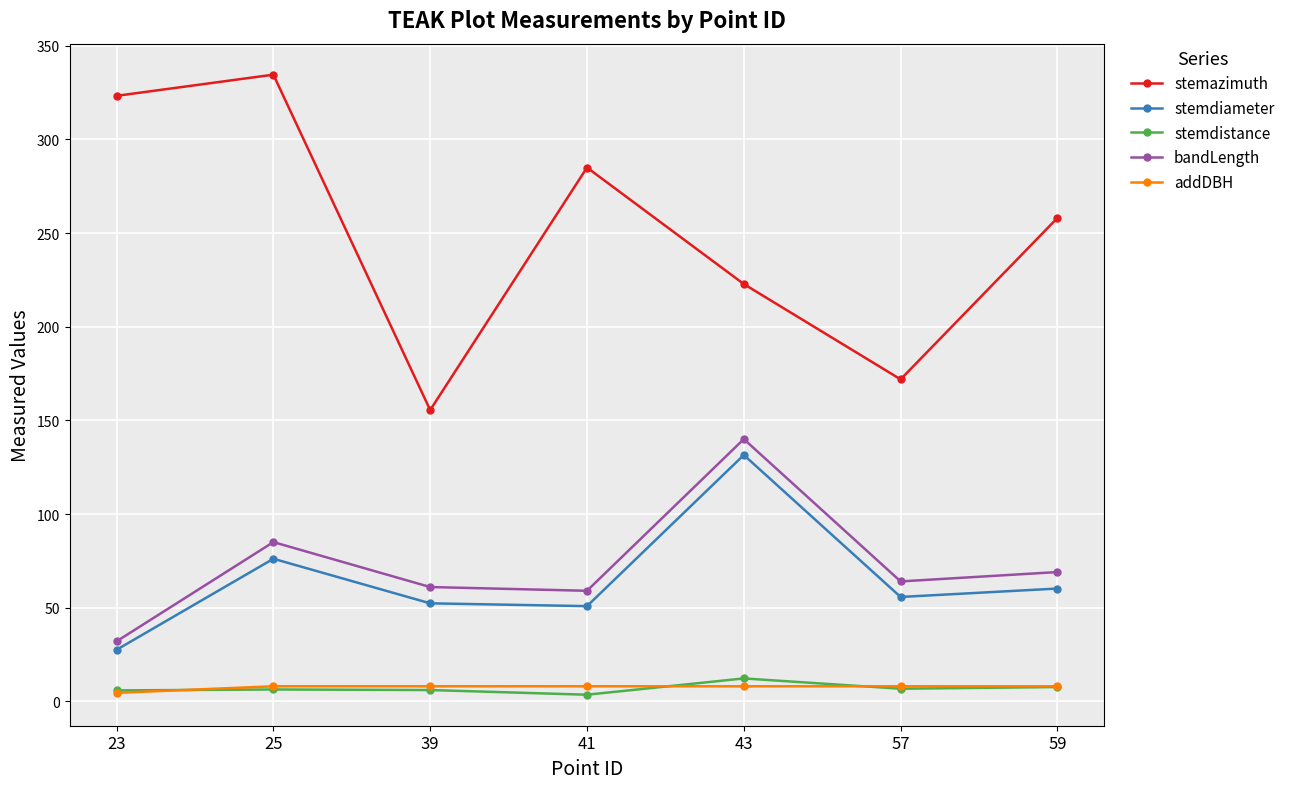

What is the minimum value for bandLength?

32.0